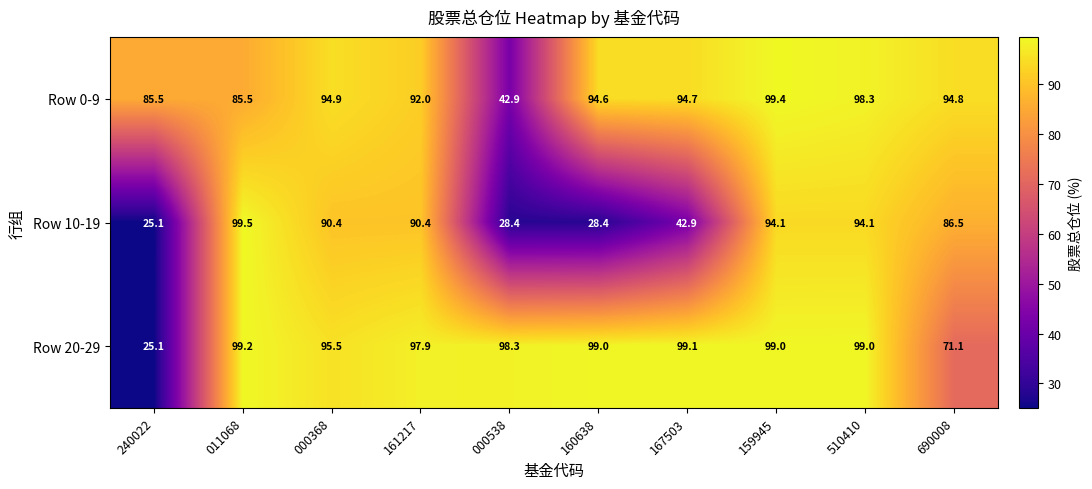

What is the total value across all series at 160638?

222.0